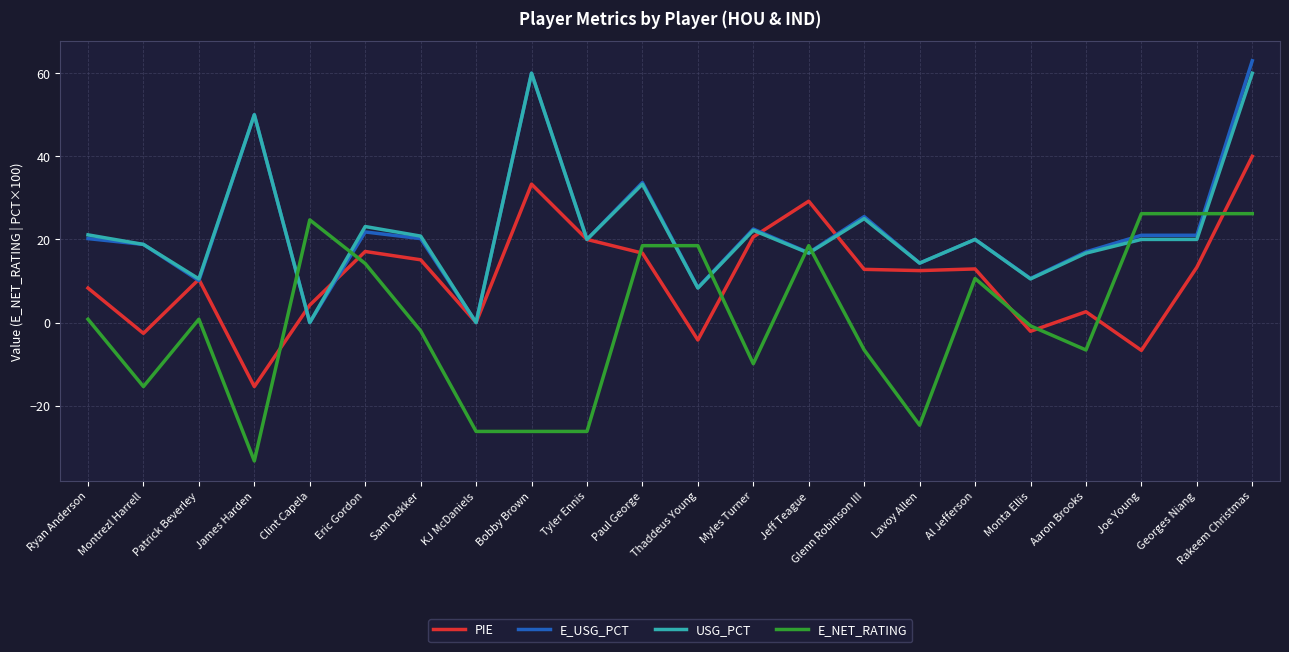

After their last crossing, which series has the higher values: E_NET_RATING or PIE?

PIE